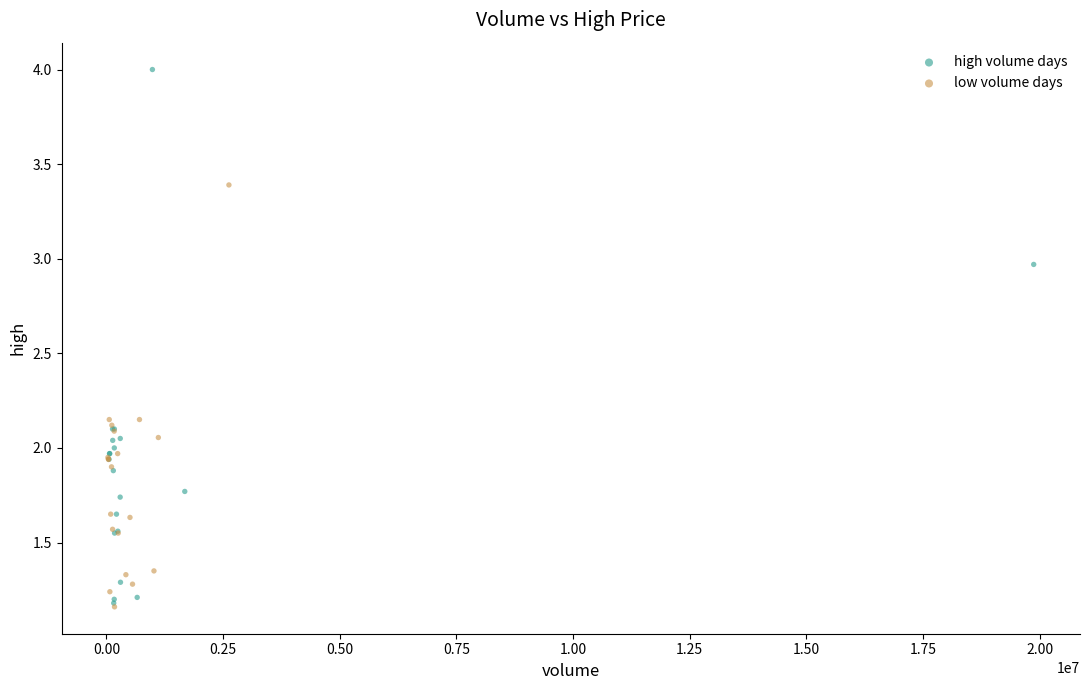

Which series reaches the maximum Y coordinate?

high volume days